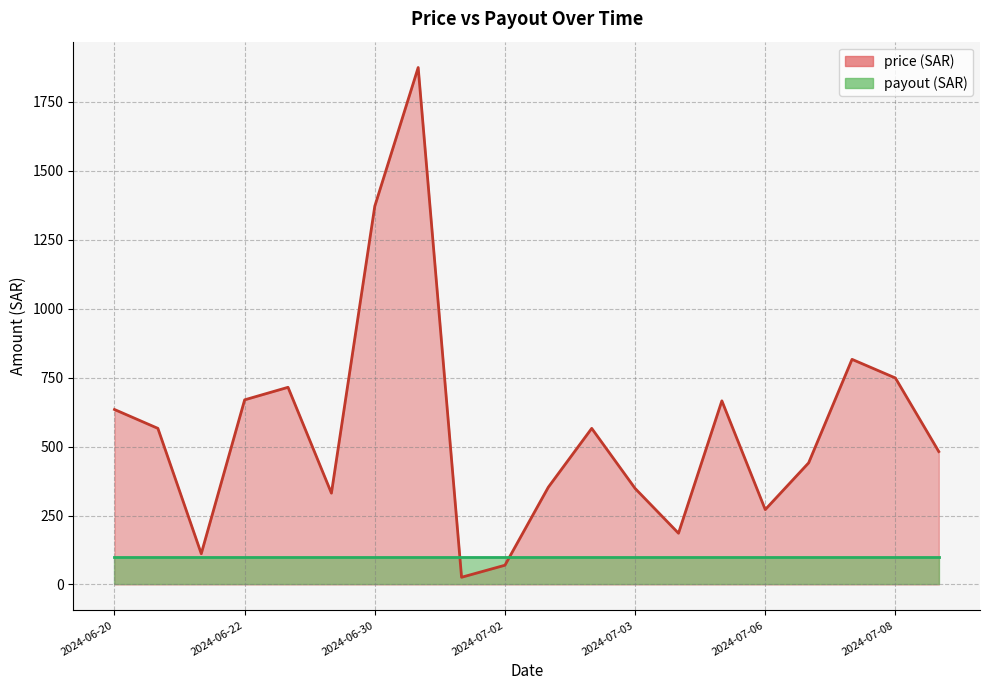

Between 2024-07-01 and 2024-07-05, which is larger?

2024-07-05